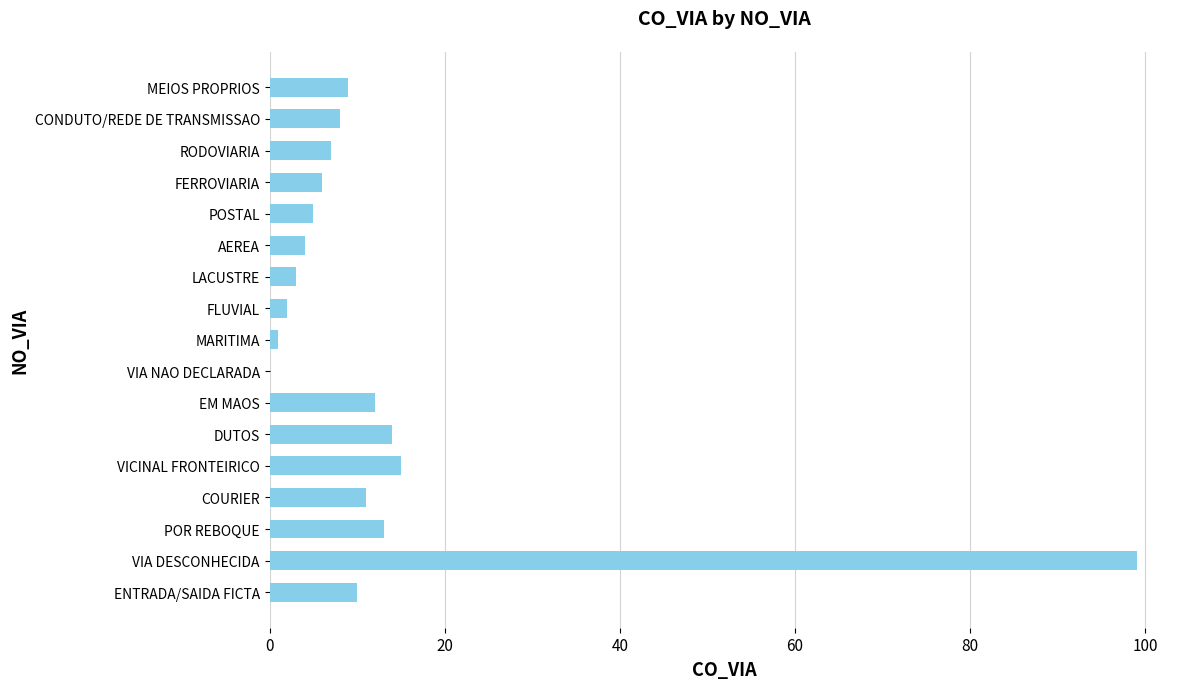

Between CONDUTO/REDE DE TRANSMISSAO and COURIER, which is larger?

COURIER